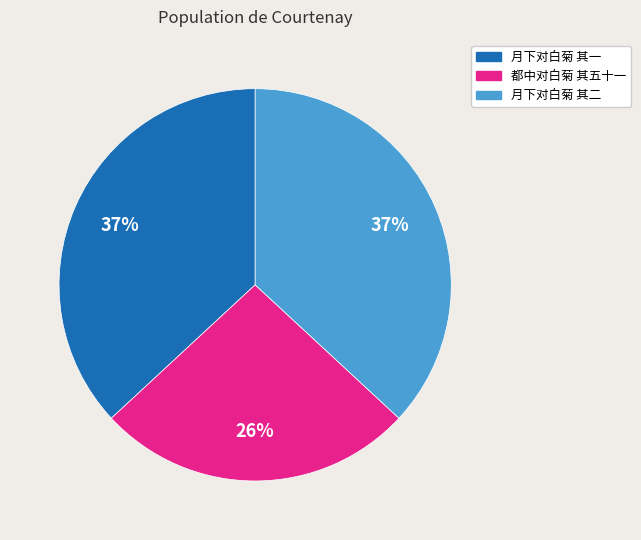

To the nearest percent, what percentage of the pie is 月下对白菊 其二?

37%